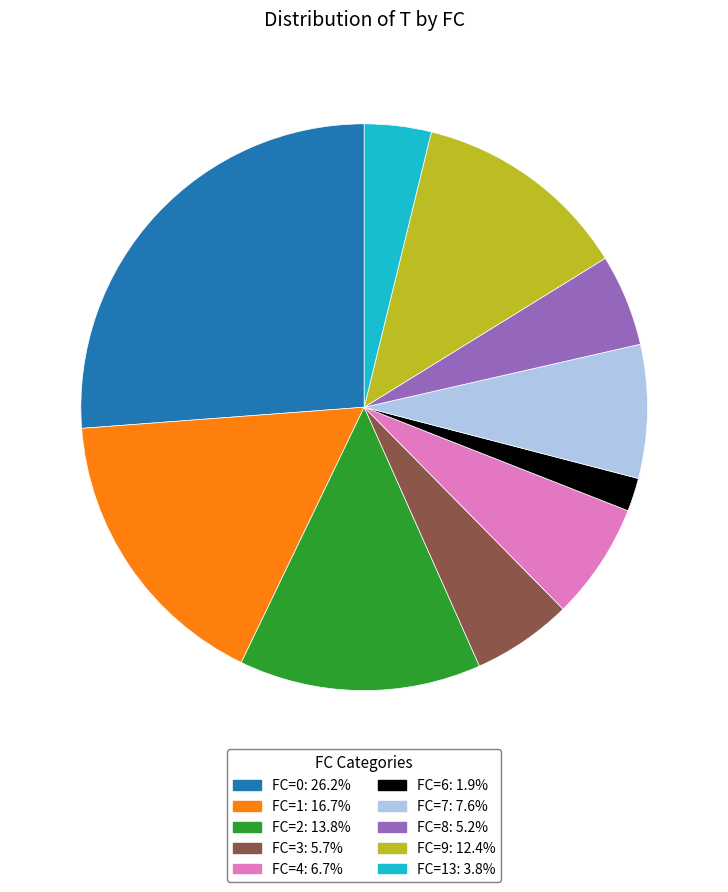

How many slices are in this pie chart?

10